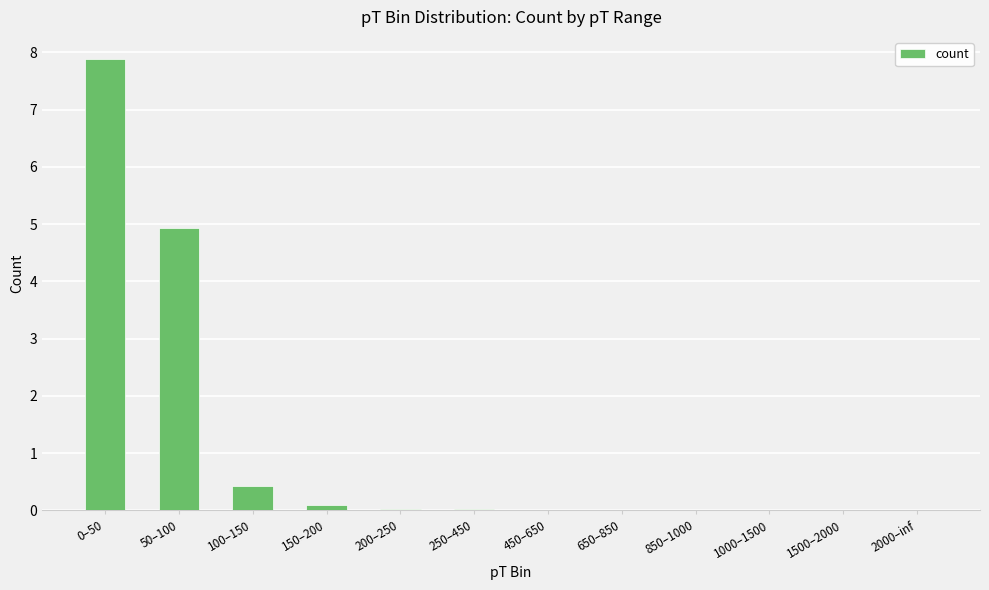

Where is the data nearest to the value 3?

50–100